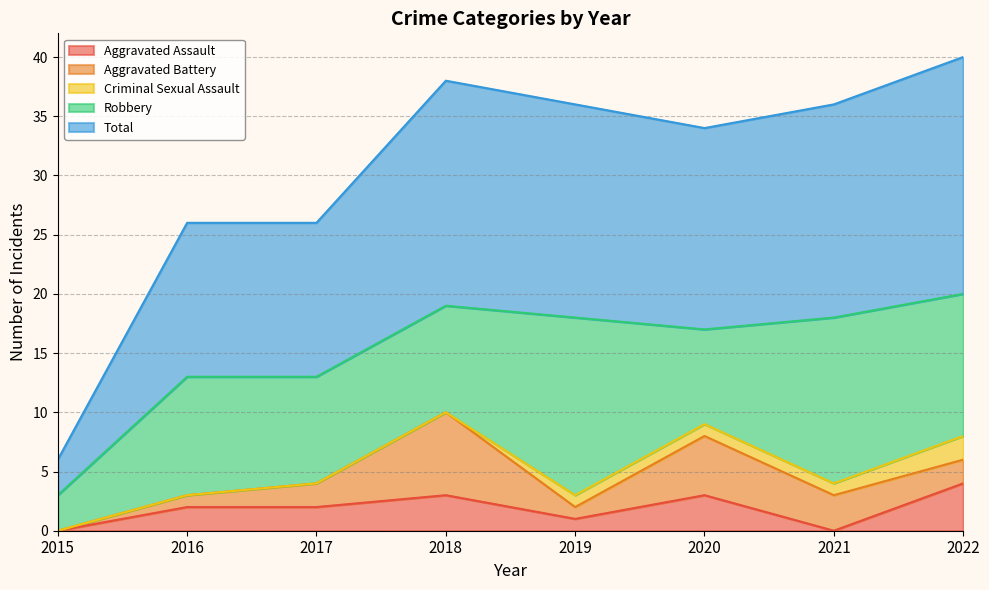

Which series has the largest range (max minus min)?

Total